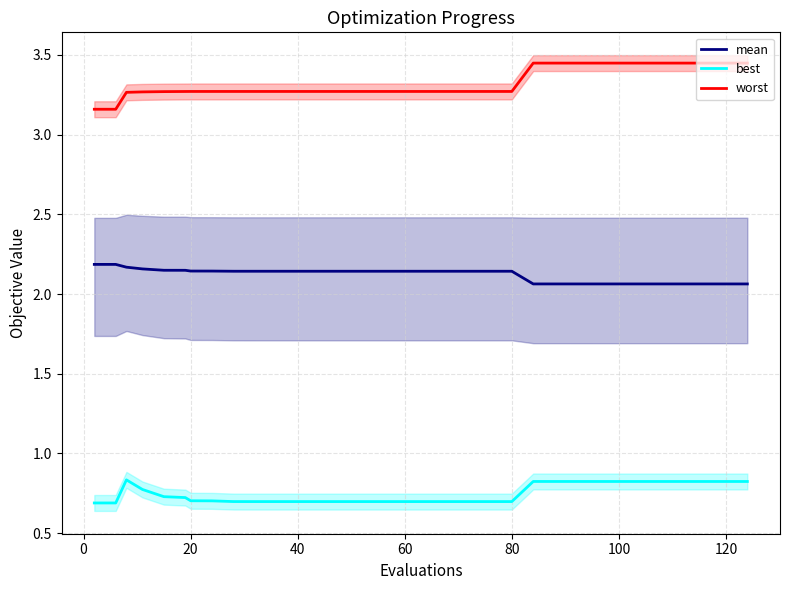

What are all the series names shown in the legend?

mean, best, worst